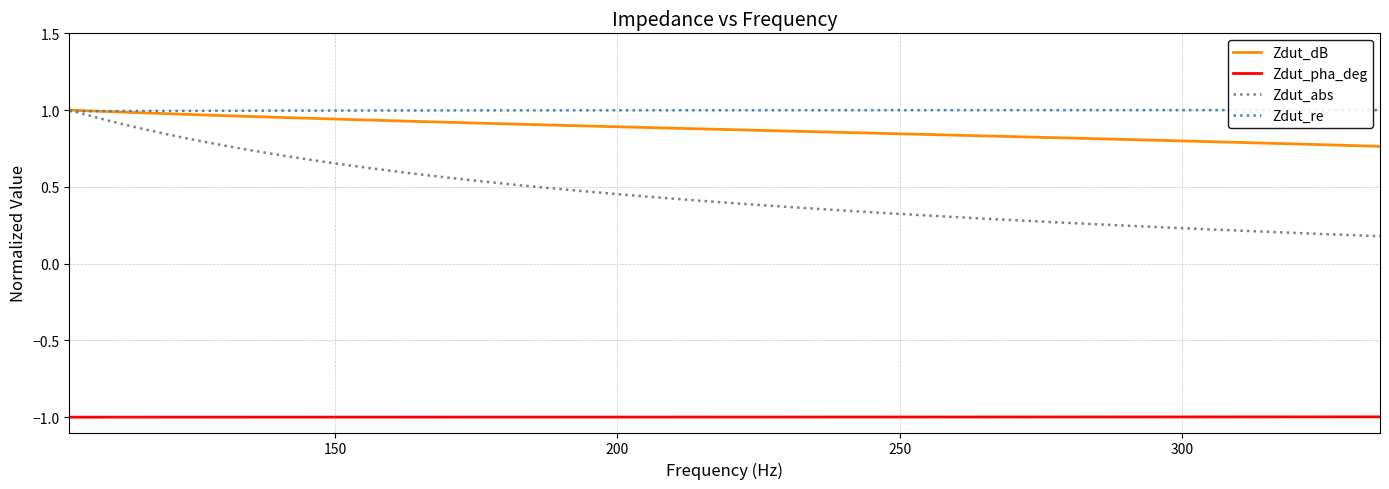

True or false: Zdut_dB and Zdut_pha_deg cross at least once.

False